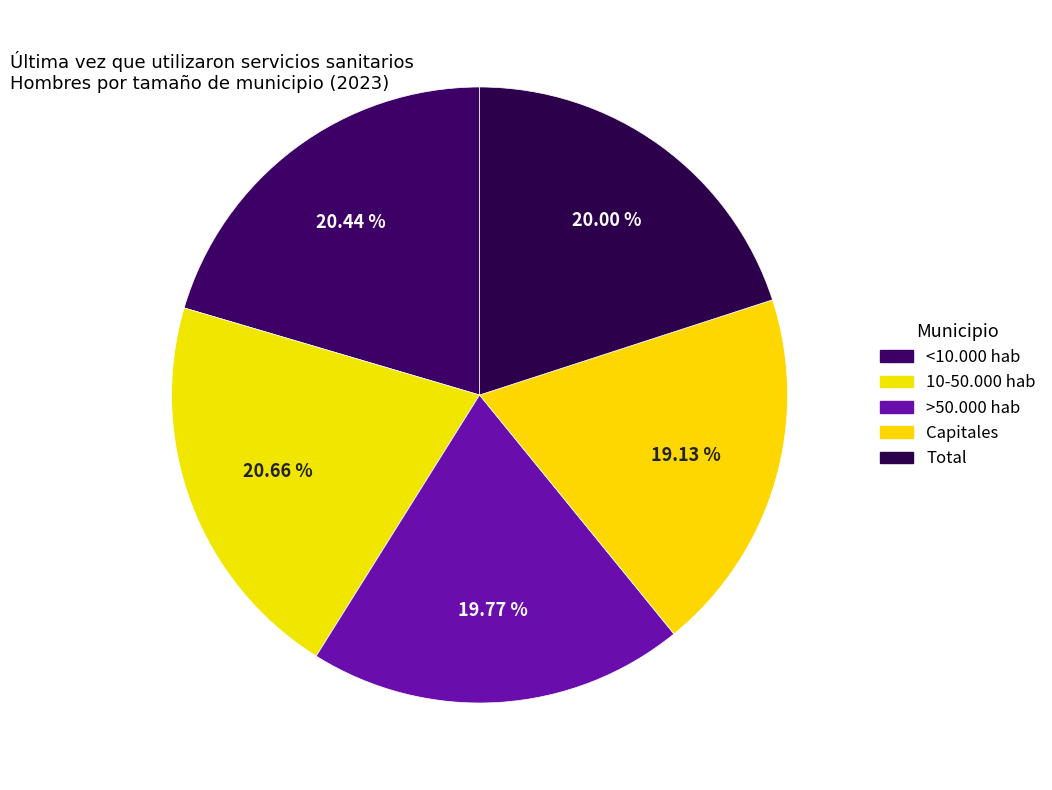

Is the sum of Total and <10.000 hab greater than half?

No